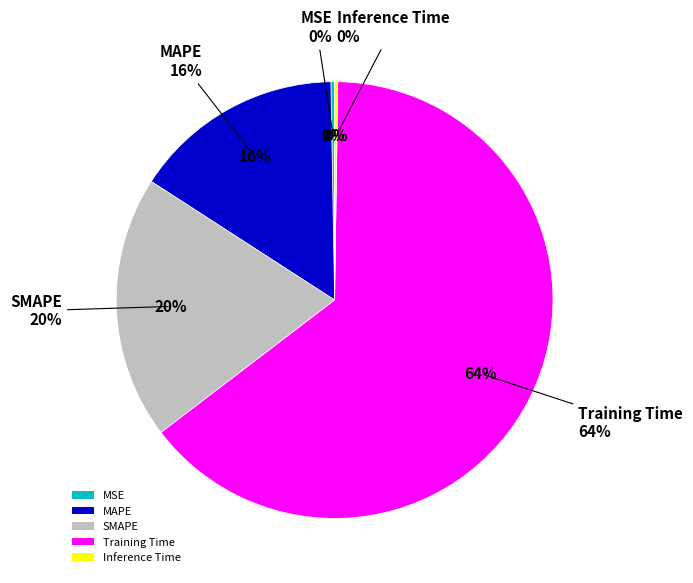

To the nearest percent, what portion does MAPE represent?

16%